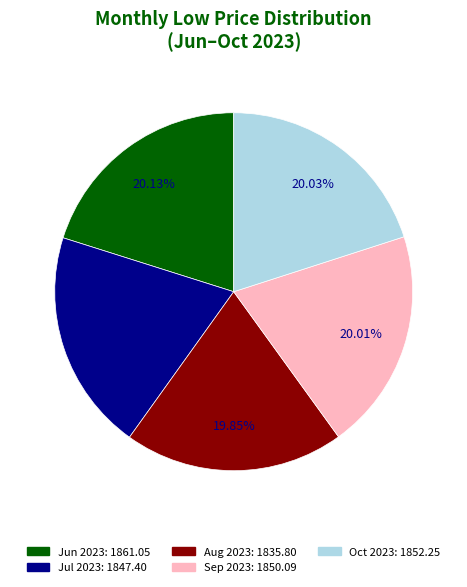

Is there a majority slice in this chart?

No